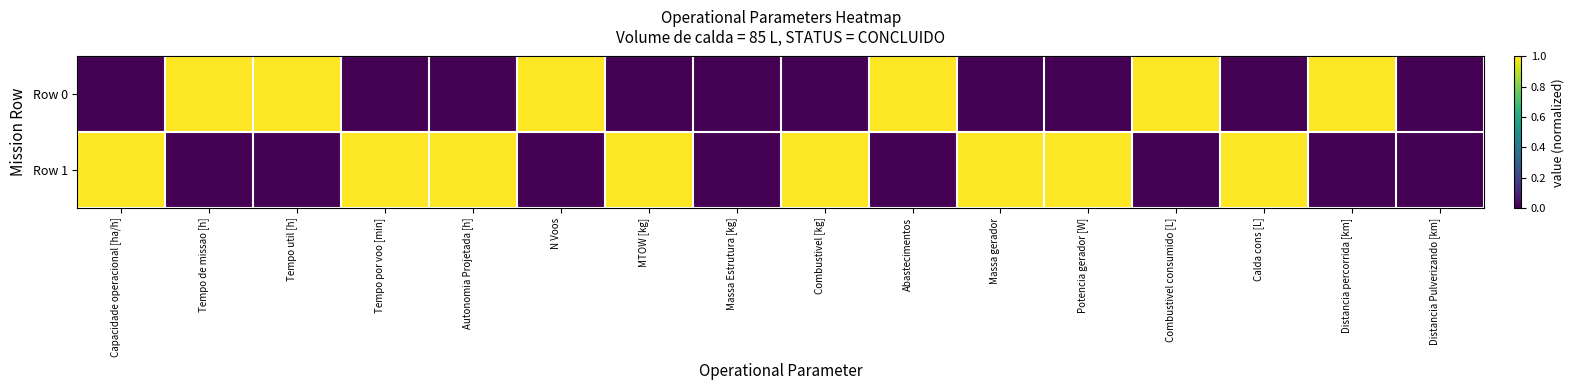

Rank the series by their maximum value, from lowest to highest.

Row 0, Row 1